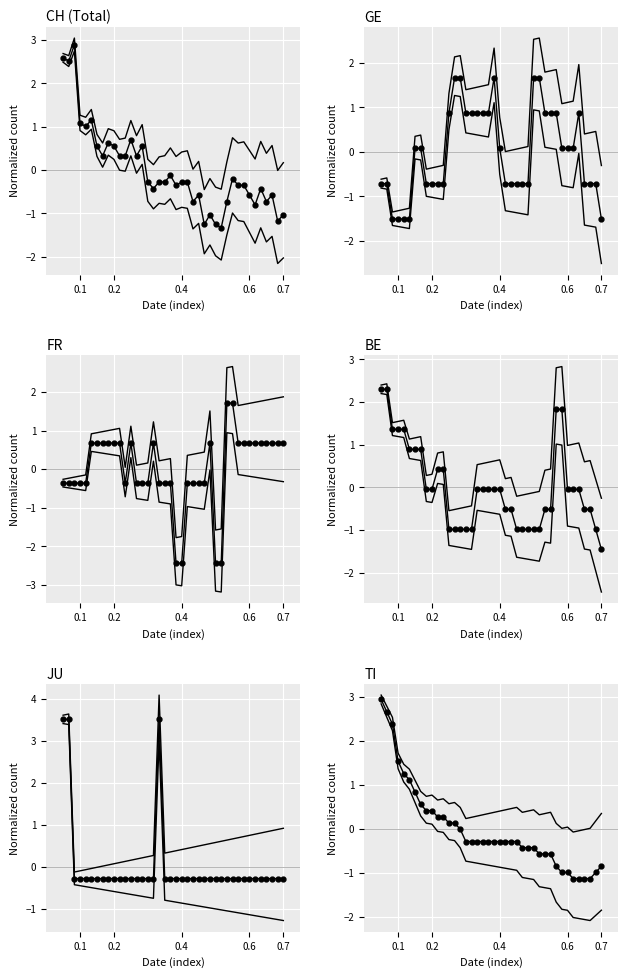

True or false: GE has more than 0 interior local peaks.

True